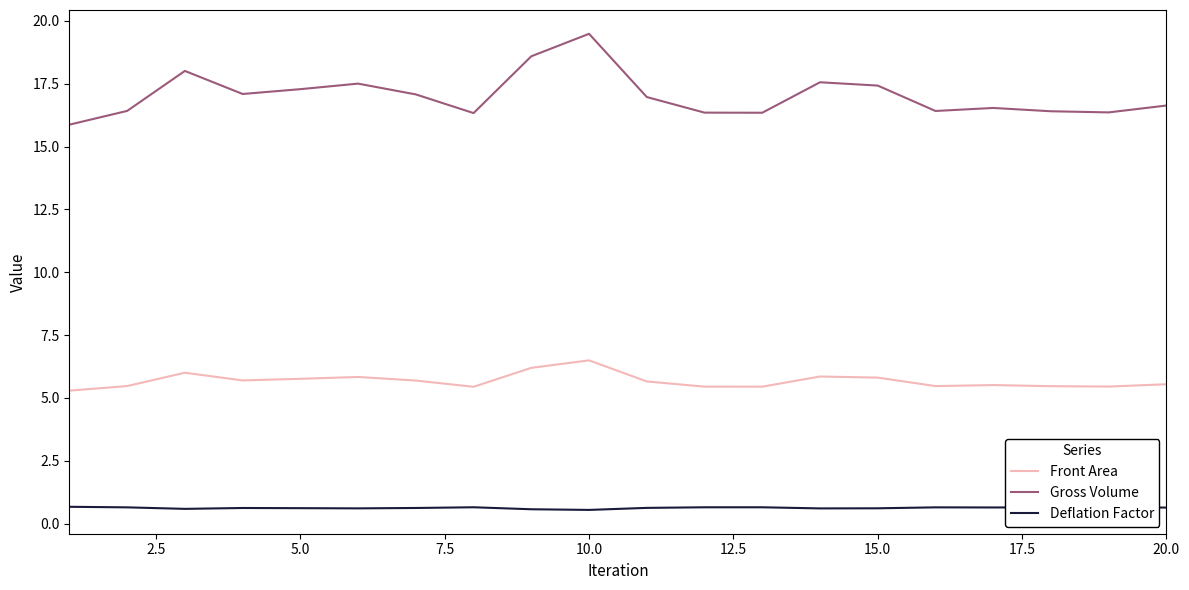

True or false: Gross Volume and Deflation Factor cross at least once.

False